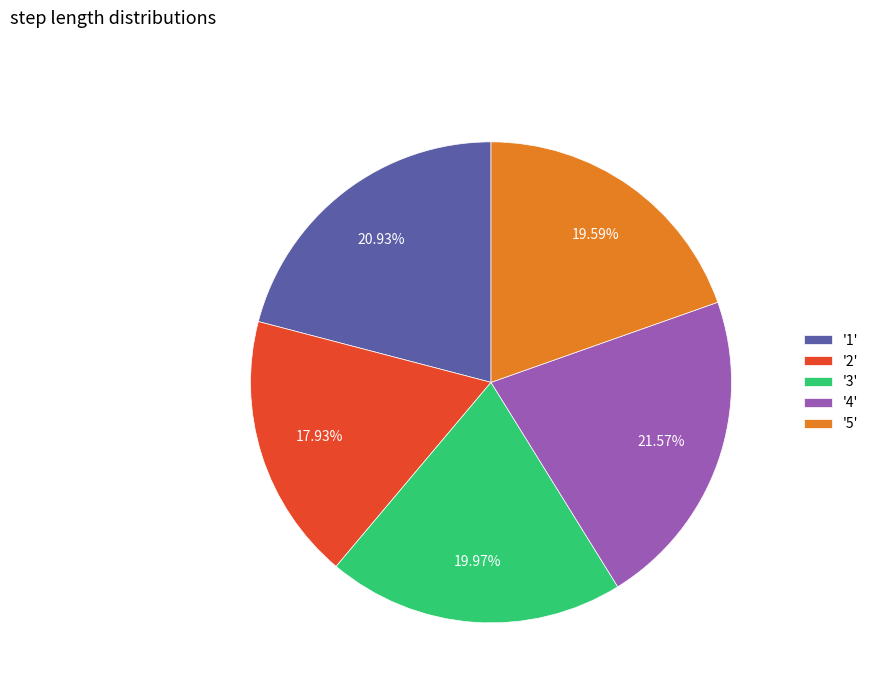

Which has a higher value, '3' or '1'?

'1'